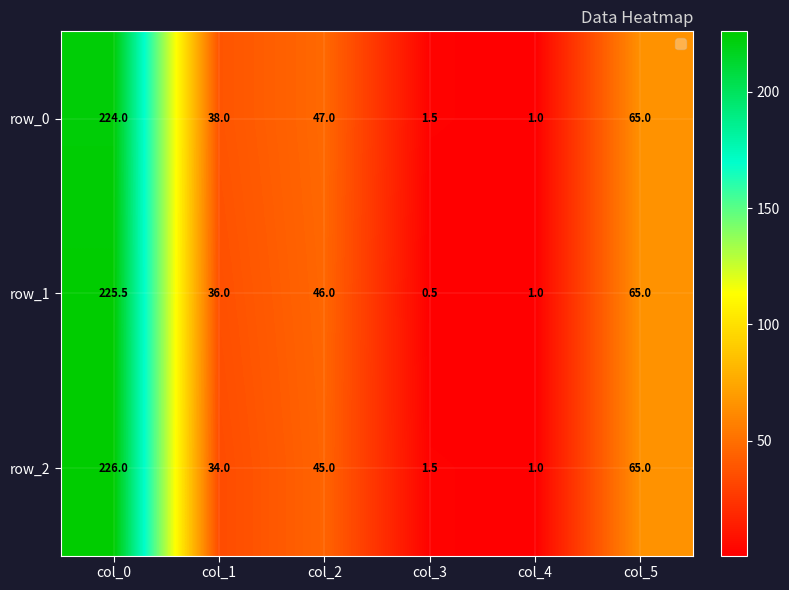

What is the sum of the row_0 values at col_1 and col_5?

103.0